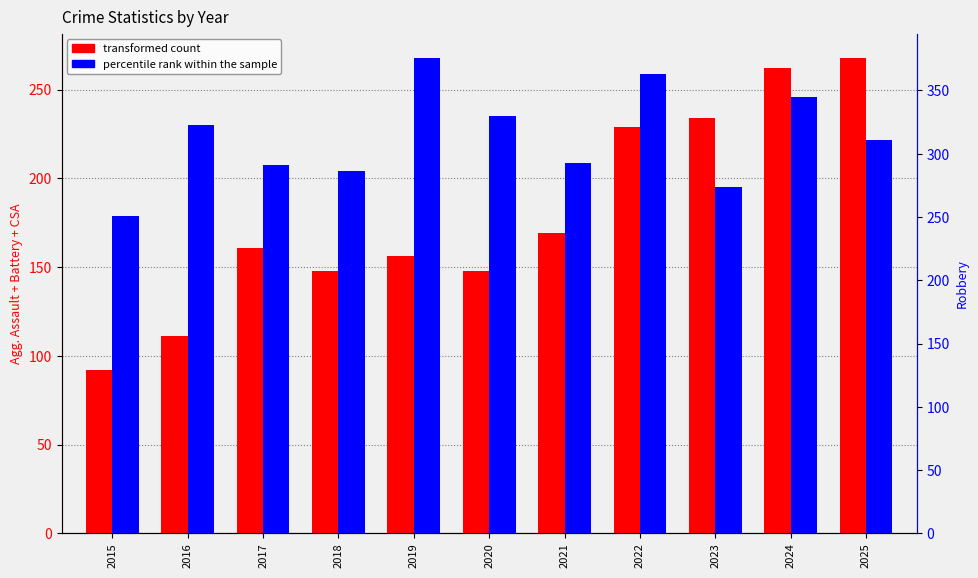

What is the smallest value displayed?

92